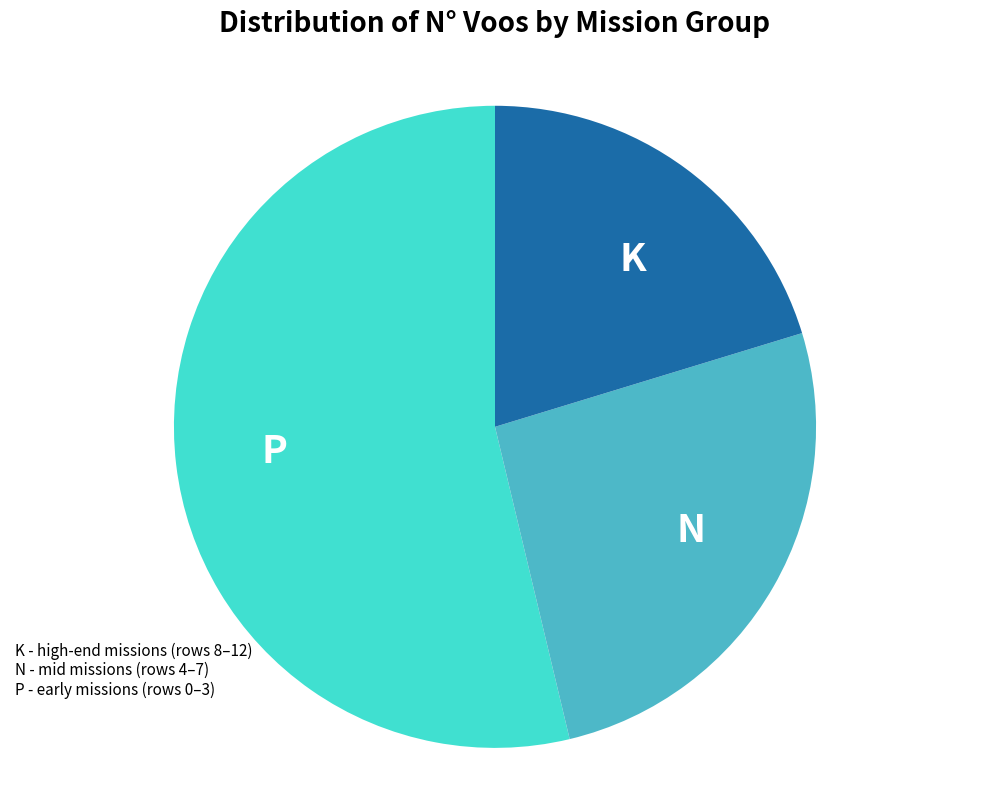

Rank the categories by value from lowest to highest.

K, N, P